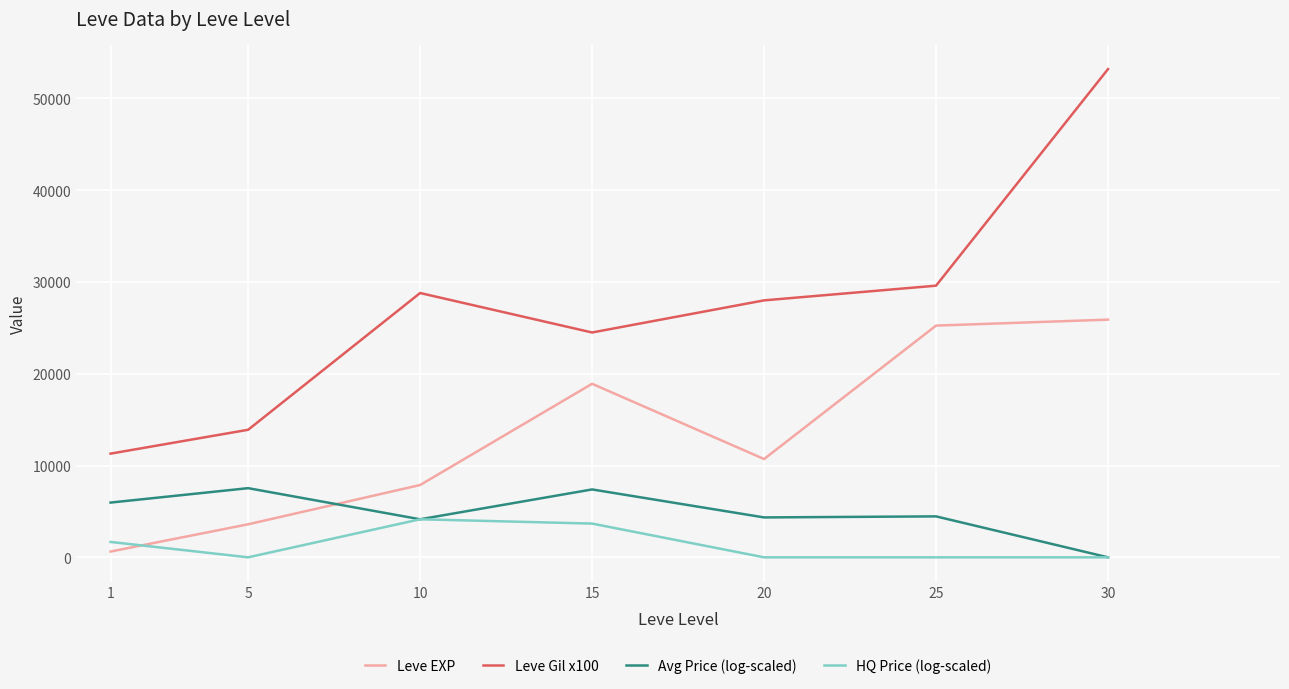

True or false: Leve Gil x100 and HQ Price (log-scaled) intersect in this chart.

False